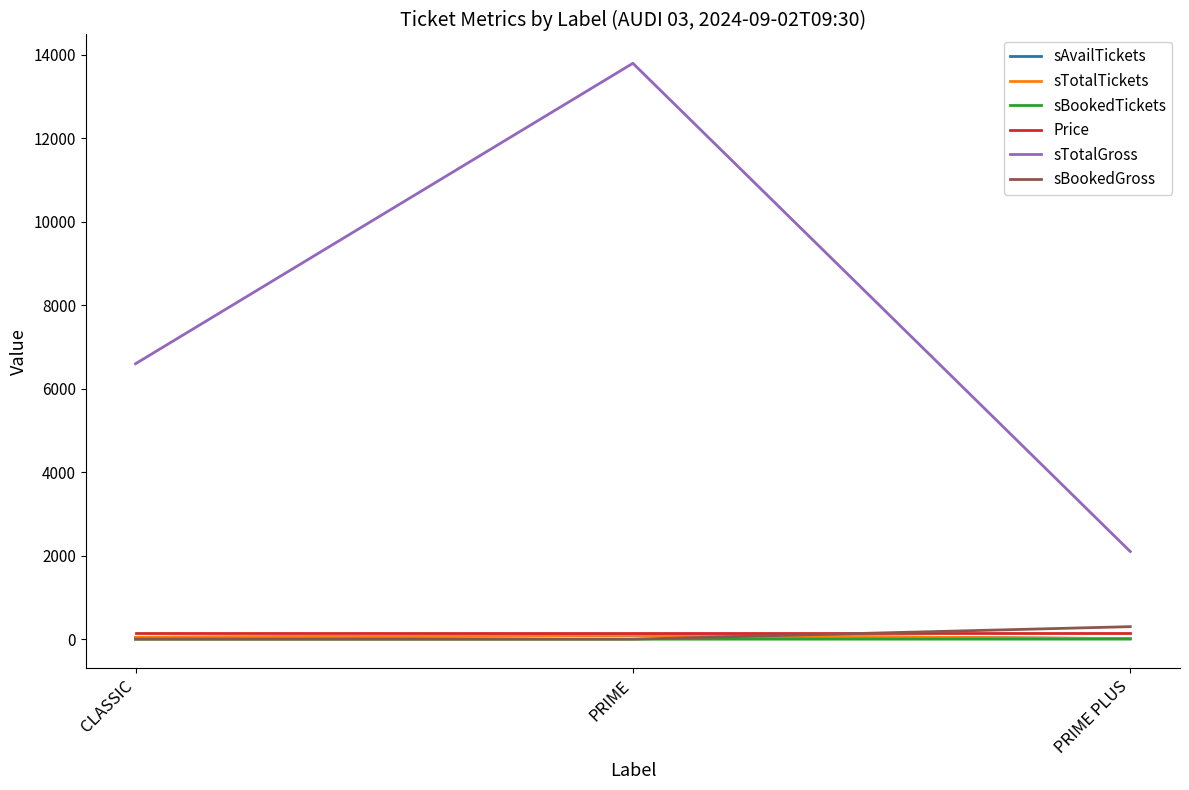

What is the greatest value displayed?

13800